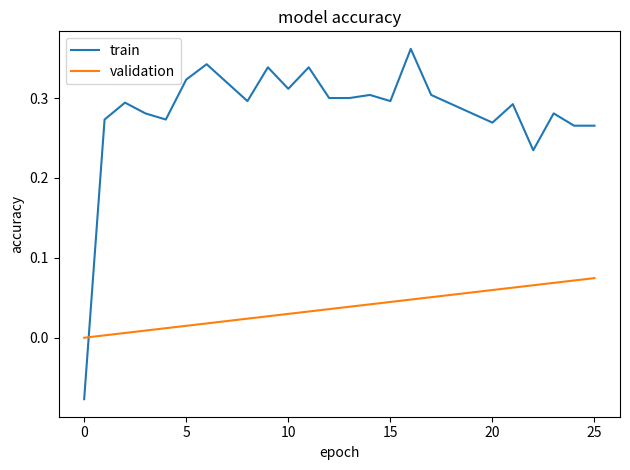

Which series has the widest spread of values?

train